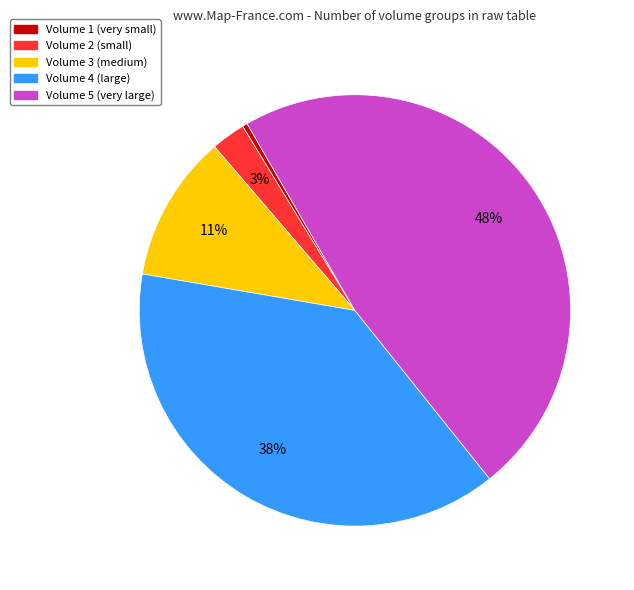

Rank the categories by value from highest to lowest.

Volume 5 (very large), Volume 4 (large), Volume 3 (medium), Volume 2 (small), Volume 1 (very small)